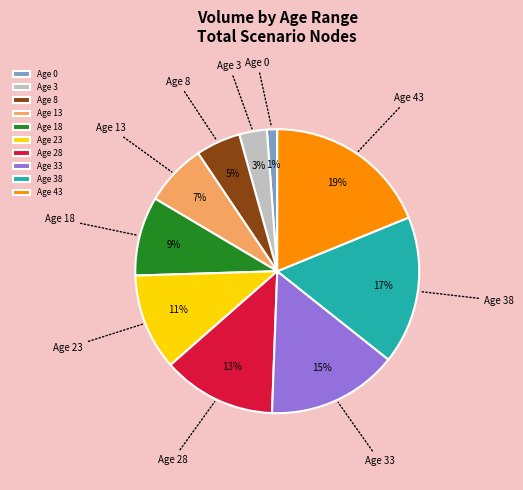

To the nearest percent, what is the average slice percentage?

10%